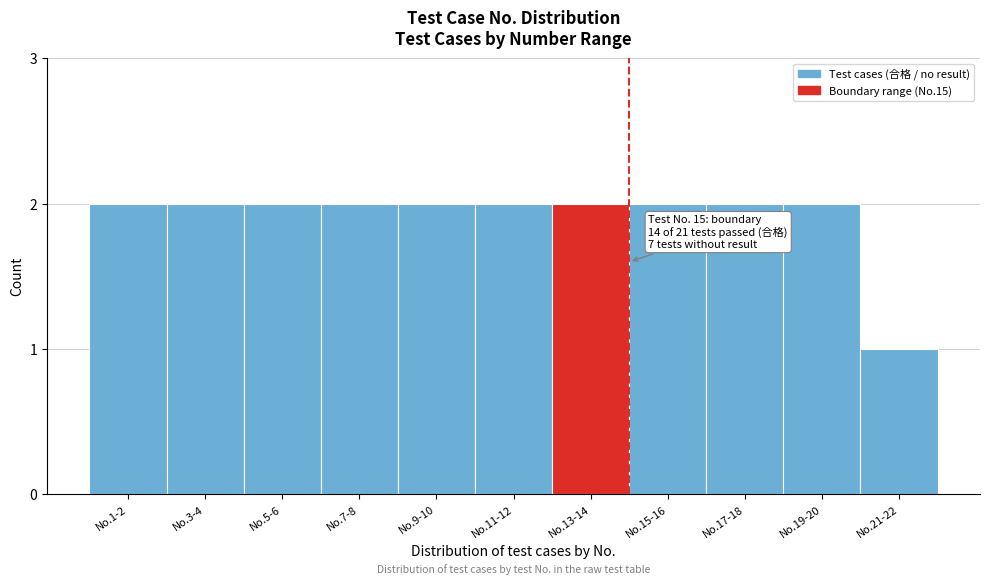

Reading left to right, extract all data points from this chart.

2	2	2	2	2	2	2	2	2	2	1